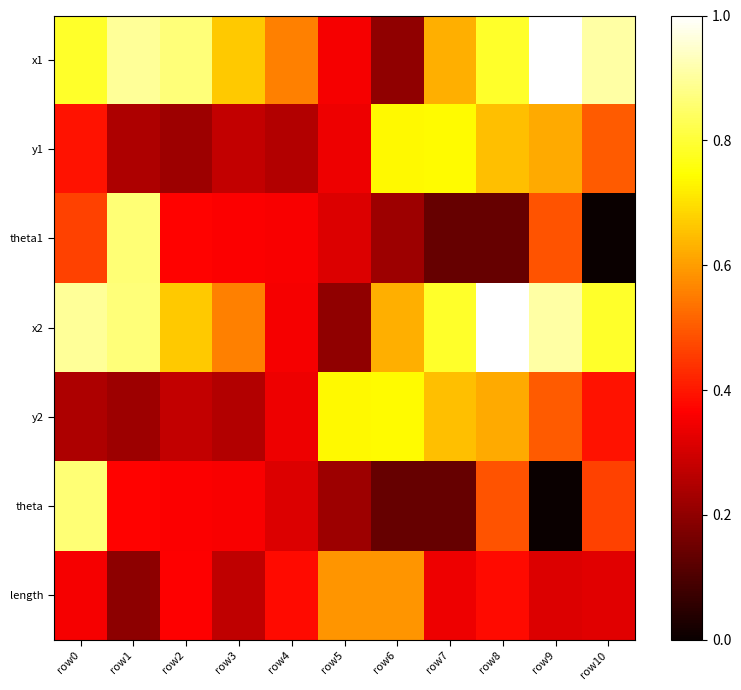

What is the maximum value shown in the chart?

1.0